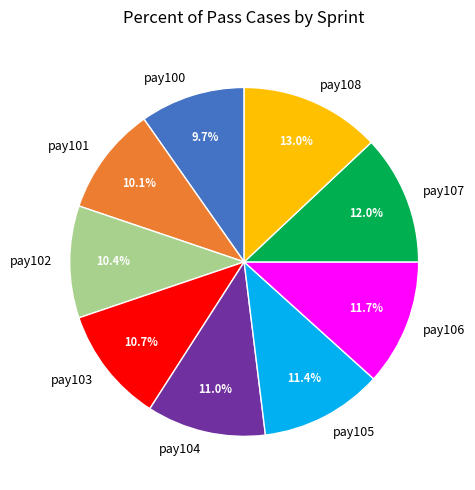

Which has a higher value, pay100 or pay108?

pay108